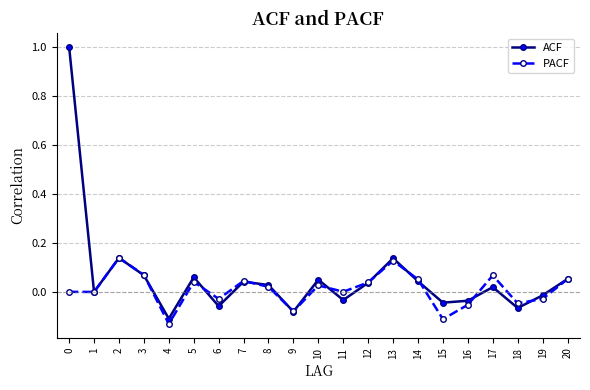

Does the chart have visible grid lines?

Yes